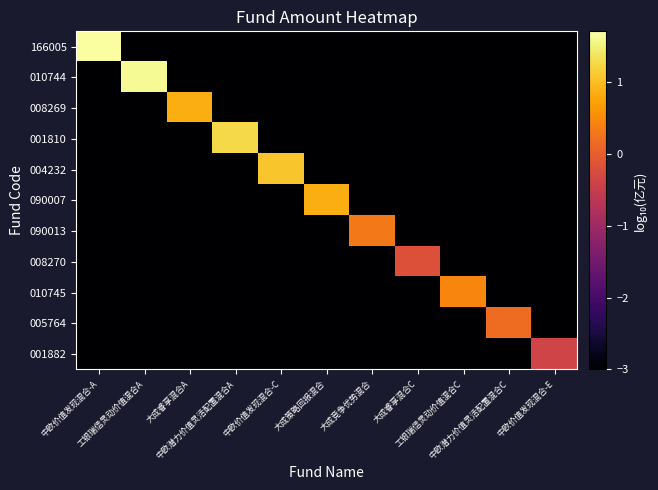

Reading left to right, transcribe all the data shown in this chart.

166005: 中欧价值发现混合-A=1.7	工银瑞信灵动价值混合A=-3.0	大成睿享混合A=-3.0	中欧潜力价值灵活配置混合A=-3.0	中欧价值发现混合-C=-3.0	大成策略回报混合=-3.0	大成竞争优势混合=-3.0	大成睿享混合C=-3.0	工银瑞信灵动价值混合C=-3.0	中欧潜力价值灵活配置混合C=-3.0	中欧价值发现混合-E=-3.0
010744: 中欧价值发现混合-A=-3.0	工银瑞信灵动价值混合A=1.6	大成睿享混合A=-3.0	中欧潜力价值灵活配置混合A=-3.0	中欧价值发现混合-C=-3.0	大成策略回报混合=-3.0	大成竞争优势混合=-3.0	大成睿享混合C=-3.0	工银瑞信灵动价值混合C=-3.0	中欧潜力价值灵活配置混合C=-3.0	中欧价值发现混合-E=-3.0
008269: 中欧价值发现混合-A=-3.0	工银瑞信灵动价值混合A=-3.0	大成睿享混合A=0.9	中欧潜力价值灵活配置混合A=-3.0	中欧价值发现混合-C=-3.0	大成策略回报混合=-3.0	大成竞争优势混合=-3.0	大成睿享混合C=-3.0	工银瑞信灵动价值混合C=-3.0	中欧潜力价值灵活配置混合C=-3.0	中欧价值发现混合-E=-3.0
001810: 中欧价值发现混合-A=-3.0	工银瑞信灵动价值混合A=-3.0	大成睿享混合A=-3.0	中欧潜力价值灵活配置混合A=1.2	中欧价值发现混合-C=-3.0	大成策略回报混合=-3.0	大成竞争优势混合=-3.0	大成睿享混合C=-3.0	工银瑞信灵动价值混合C=-3.0	中欧潜力价值灵活配置混合C=-3.0	中欧价值发现混合-E=-3.0
004232: 中欧价值发现混合-A=-3.0	工银瑞信灵动价值混合A=-3.0	大成睿享混合A=-3.0	中欧潜力价值灵活配置混合A=-3.0	中欧价值发现混合-C=1.1	大成策略回报混合=-3.0	大成竞争优势混合=-3.0	大成睿享混合C=-3.0	工银瑞信灵动价值混合C=-3.0	中欧潜力价值灵活配置混合C=-3.0	中欧价值发现混合-E=-3.0
090007: 中欧价值发现混合-A=-3.0	工银瑞信灵动价值混合A=-3.0	大成睿享混合A=-3.0	中欧潜力价值灵活配置混合A=-3.0	中欧价值发现混合-C=-3.0	大成策略回报混合=0.8	大成竞争优势混合=-3.0	大成睿享混合C=-3.0	工银瑞信灵动价值混合C=-3.0	中欧潜力价值灵活配置混合C=-3.0	中欧价值发现混合-E=-3.0
090013: 中欧价值发现混合-A=-3.0	工银瑞信灵动价值混合A=-3.0	大成睿享混合A=-3.0	中欧潜力价值灵活配置混合A=-3.0	中欧价值发现混合-C=-3.0	大成策略回报混合=-3.0	大成竞争优势混合=0.3	大成睿享混合C=-3.0	工银瑞信灵动价值混合C=-3.0	中欧潜力价值灵活配置混合C=-3.0	中欧价值发现混合-E=-3.0
008270: 中欧价值发现混合-A=-3.0	工银瑞信灵动价值混合A=-3.0	大成睿享混合A=-3.0	中欧潜力价值灵活配置混合A=-3.0	中欧价值发现混合-C=-3.0	大成策略回报混合=-3.0	大成竞争优势混合=-3.0	大成睿享混合C=-0.2	工银瑞信灵动价值混合C=-3.0	中欧潜力价值灵活配置混合C=-3.0	中欧价值发现混合-E=-3.0
010745: 中欧价值发现混合-A=-3.0	工银瑞信灵动价值混合A=-3.0	大成睿享混合A=-3.0	中欧潜力价值灵活配置混合A=-3.0	中欧价值发现混合-C=-3.0	大成策略回报混合=-3.0	大成竞争优势混合=-3.0	大成睿享混合C=-3.0	工银瑞信灵动价值混合C=0.4	中欧潜力价值灵活配置混合C=-3.0	中欧价值发现混合-E=-3.0
005764: 中欧价值发现混合-A=-3.0	工银瑞信灵动价值混合A=-3.0	大成睿享混合A=-3.0	中欧潜力价值灵活配置混合A=-3.0	中欧价值发现混合-C=-3.0	大成策略回报混合=-3.0	大成竞争优势混合=-3.0	大成睿享混合C=-3.0	工银瑞信灵动价值混合C=-3.0	中欧潜力价值灵活配置混合C=0.2	中欧价值发现混合-E=-3.0
001882: 中欧价值发现混合-A=-3.0	工银瑞信灵动价值混合A=-3.0	大成睿享混合A=-3.0	中欧潜力价值灵活配置混合A=-3.0	中欧价值发现混合-C=-3.0	大成策略回报混合=-3.0	大成竞争优势混合=-3.0	大成睿享混合C=-3.0	工银瑞信灵动价值混合C=-3.0	中欧潜力价值灵活配置混合C=-3.0	中欧价值发现混合-E=-0.4